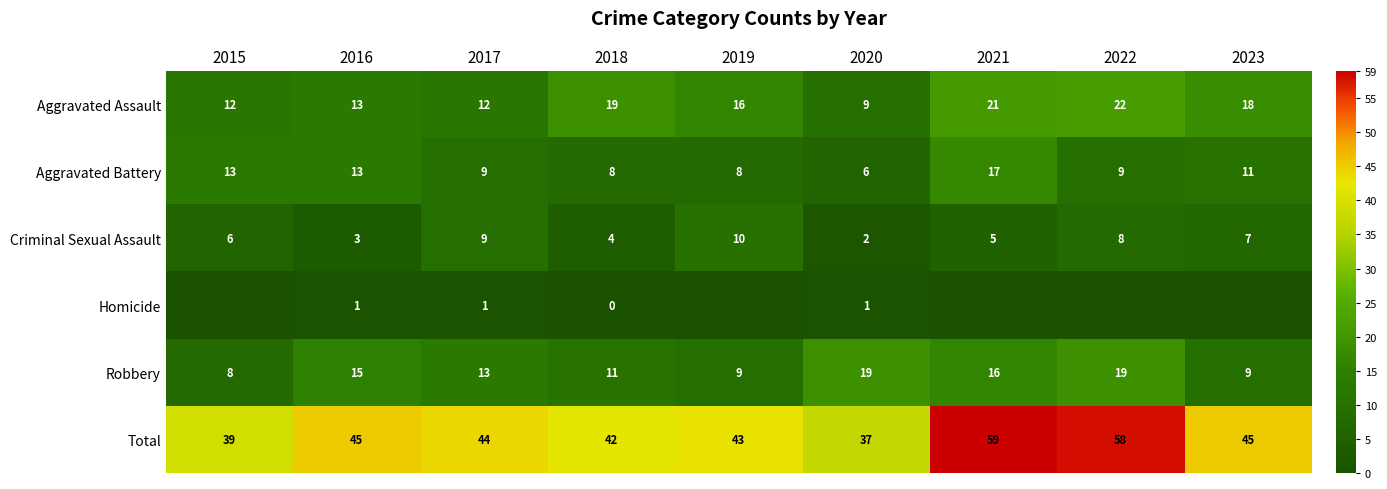

Is the value of Aggravated Assault at 2015 greater than the value of Robbery at 2016?

No